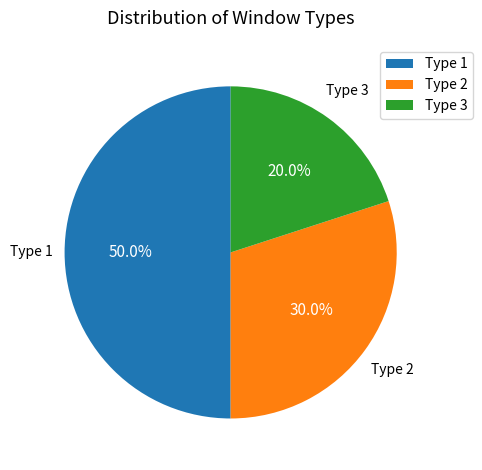

Is Type 2 the majority of the pie?

No